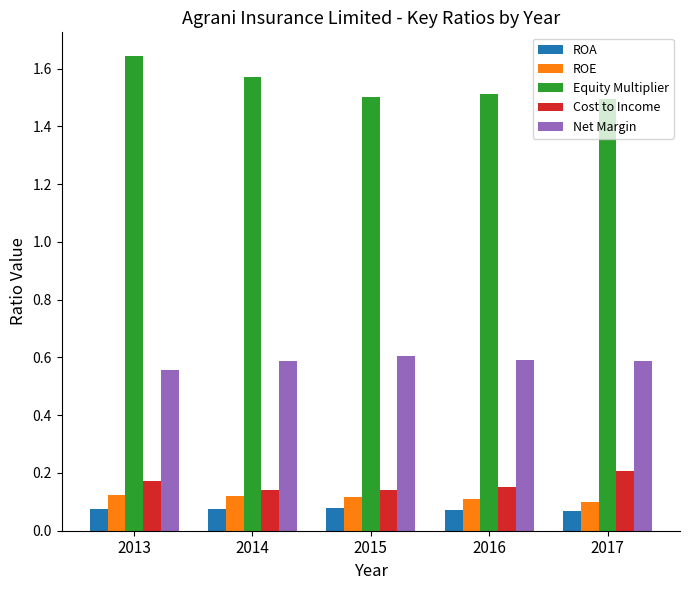

What is the spread (max minus min) of values at 2015?

1.4